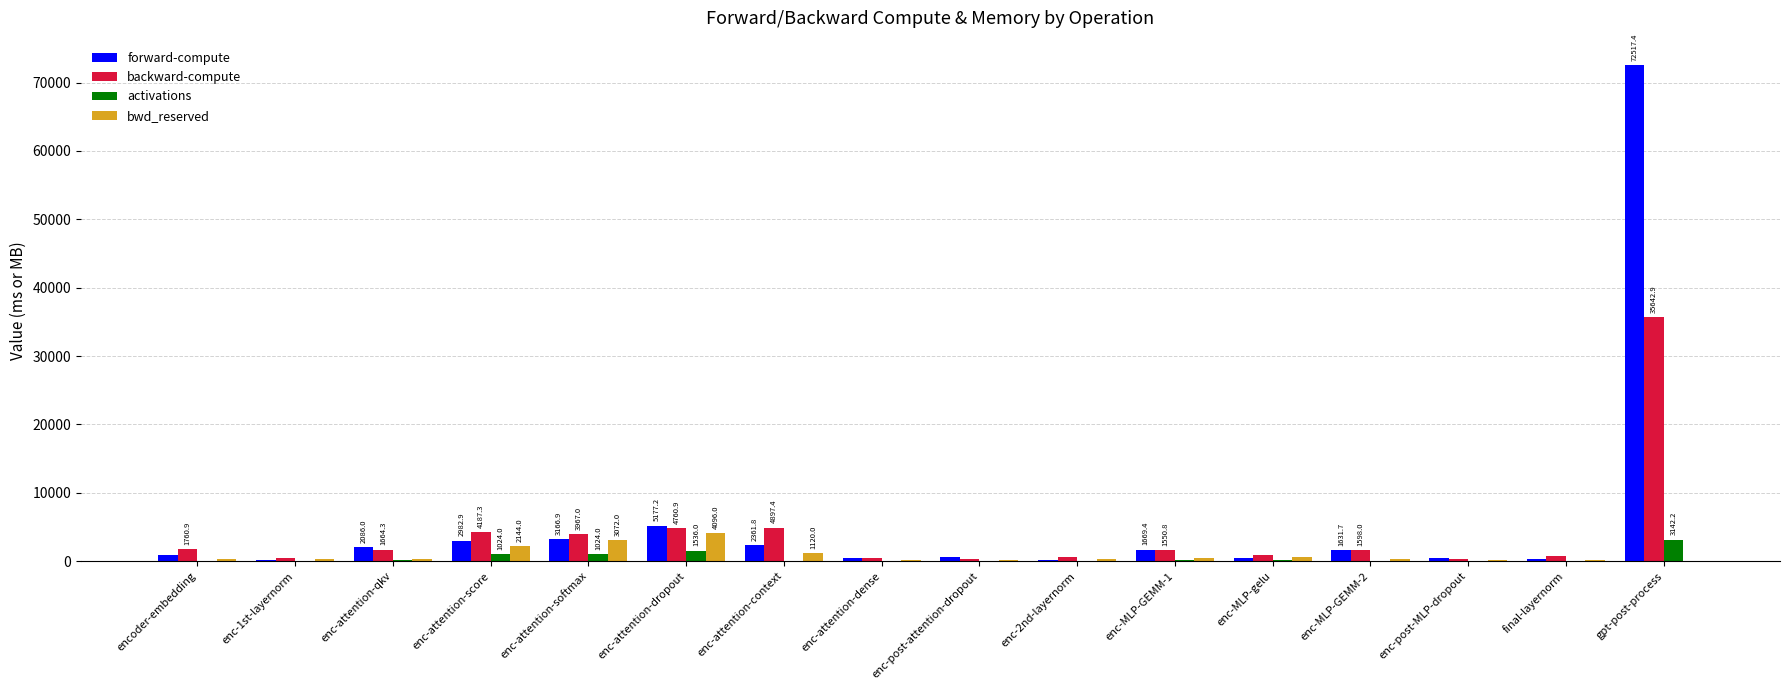

What is the sum of all forward-compute values?

94875.6